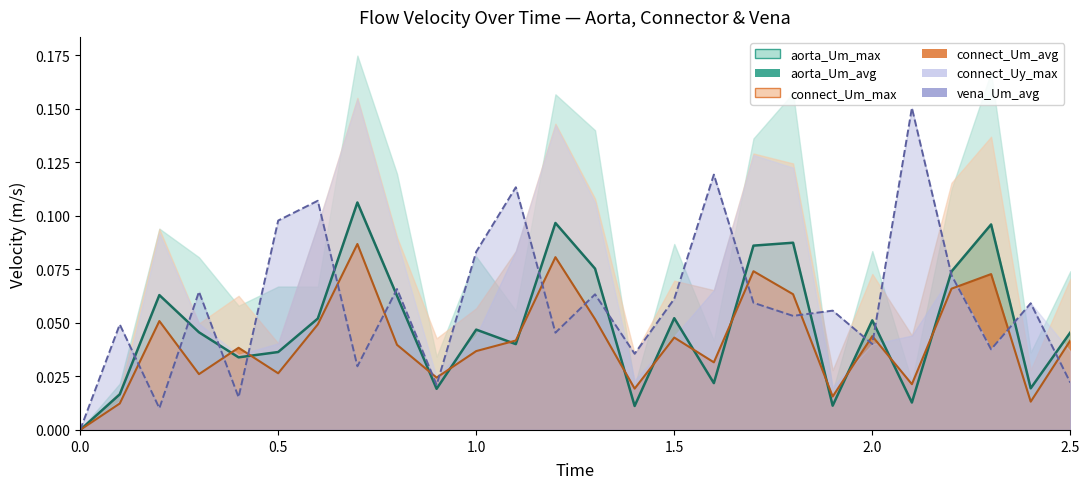

How many times do aorta_Um_avg and vena_Um_avg cross each other?

15